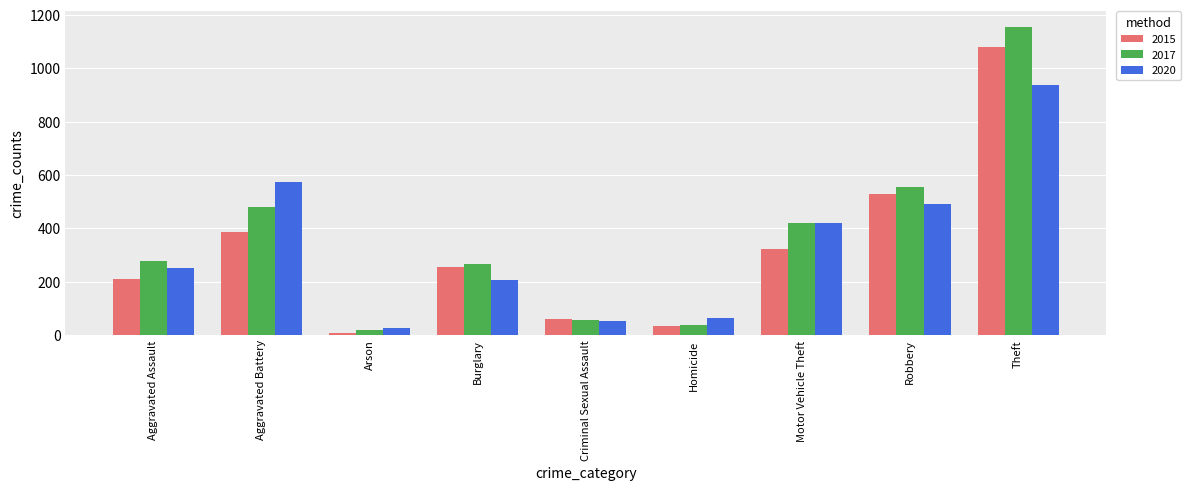

Reading left to right, what are all the values shown in this chart?

2015: 210	387	7	256	58	32	321	527	1079
2017: 276	480	18	264	55	37	419	553	1155
2020: 249	575	26	207	51	63	418	491	938